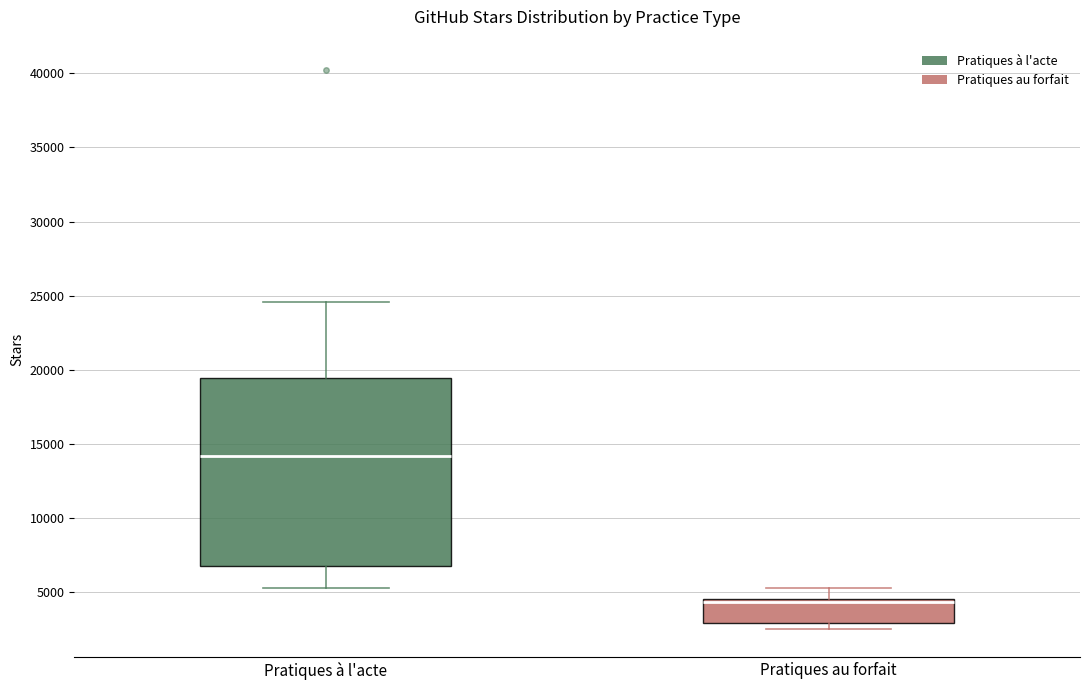

Reading left to right, read every box against the y-axis: the position of its median line, the range the box covers, and the ends of its whiskers. The values are not printed on the chart, so give them approximately, as read against the axis.

Pratiques à l'acte: median 14000, box 7000 to 19500, whiskers 5500 to 24500
Pratiques au forfait: median 4500 (just below the box's upper edge), box 3000 to 4500, whiskers 2500 to 5500